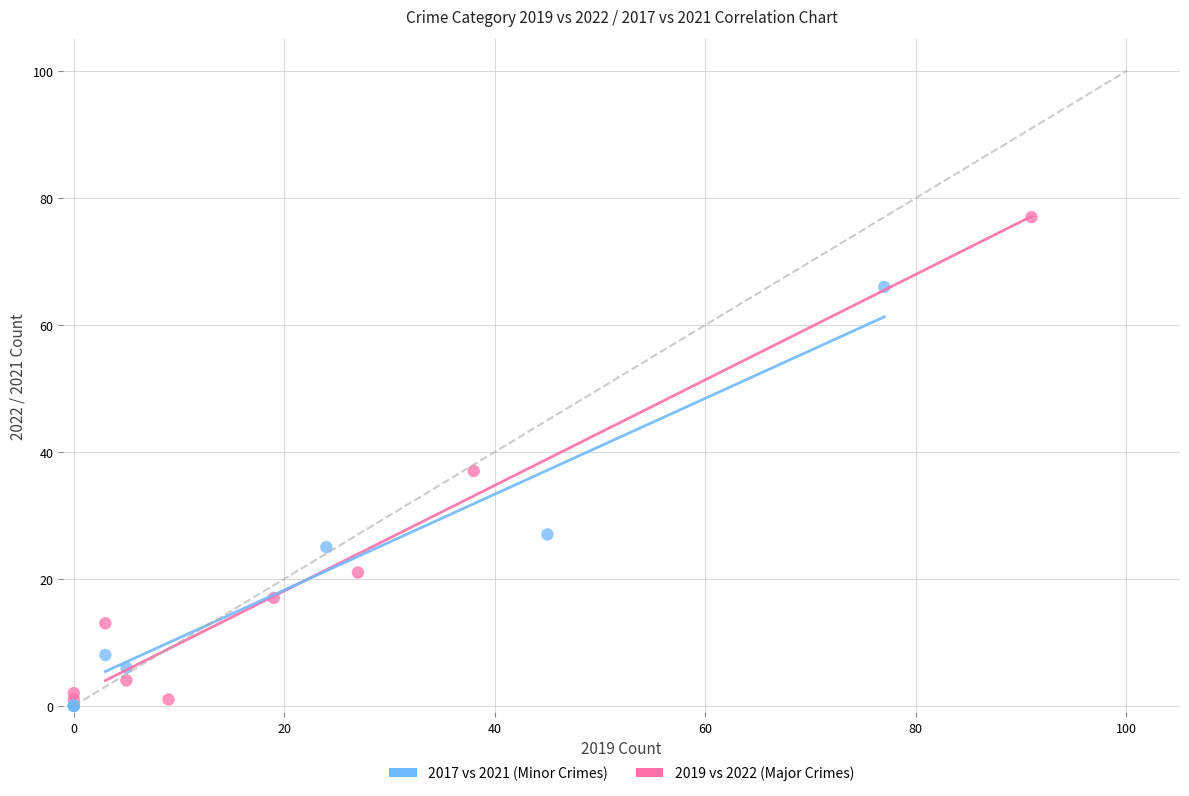

Which series has the widest spread of Y values?

2019 vs 2022 (Major Crimes)